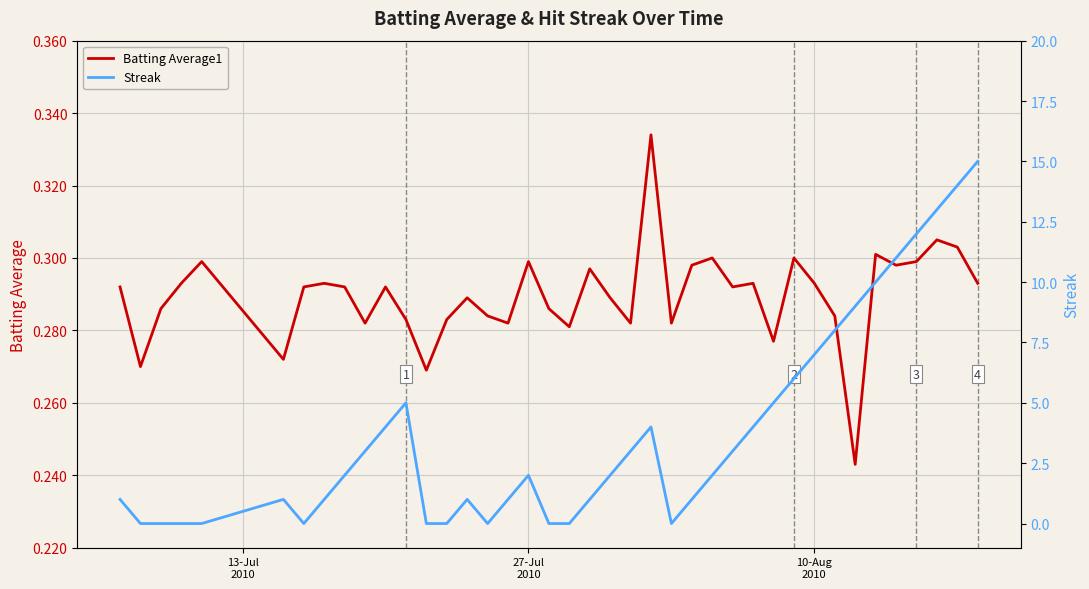

Rank the series by their average value, from highest to lowest.

Streak, Batting Average1